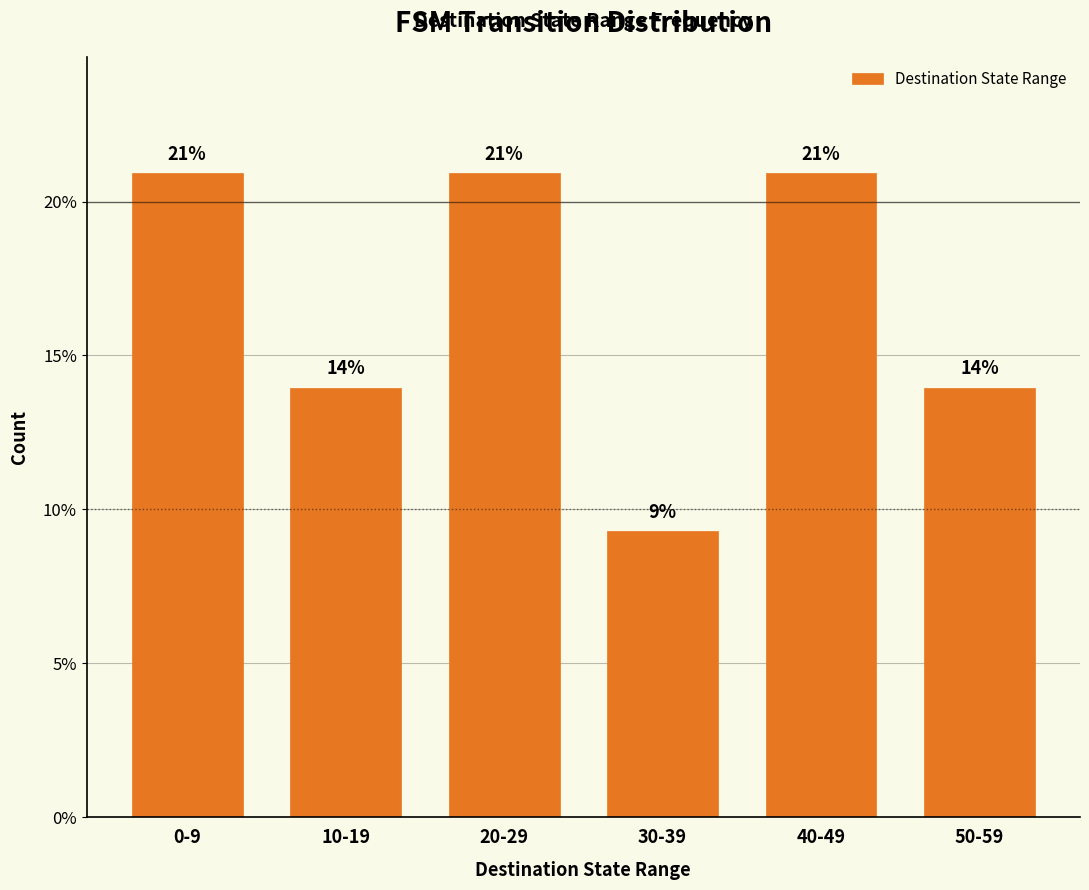

Are the bars grouped side by side (vs. stacked)?

No